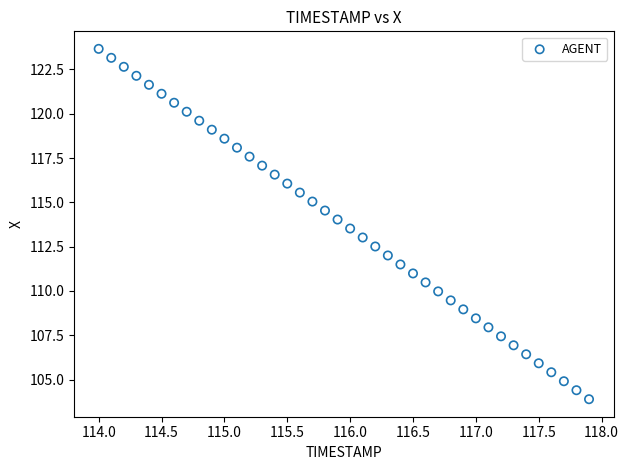

What is the range of Y values (max minus min)?

19.8